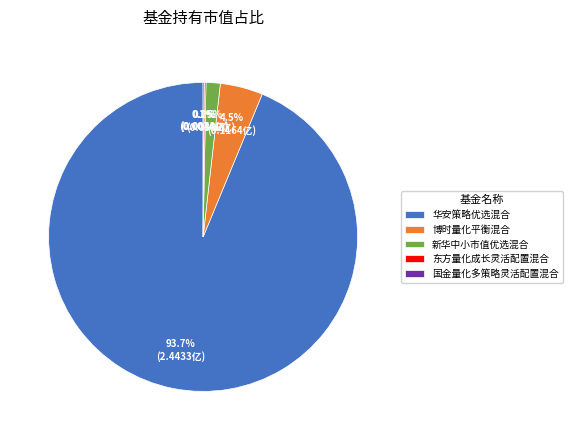

How much of the chart is everything except 新华中小市值优选混合?

98.5%